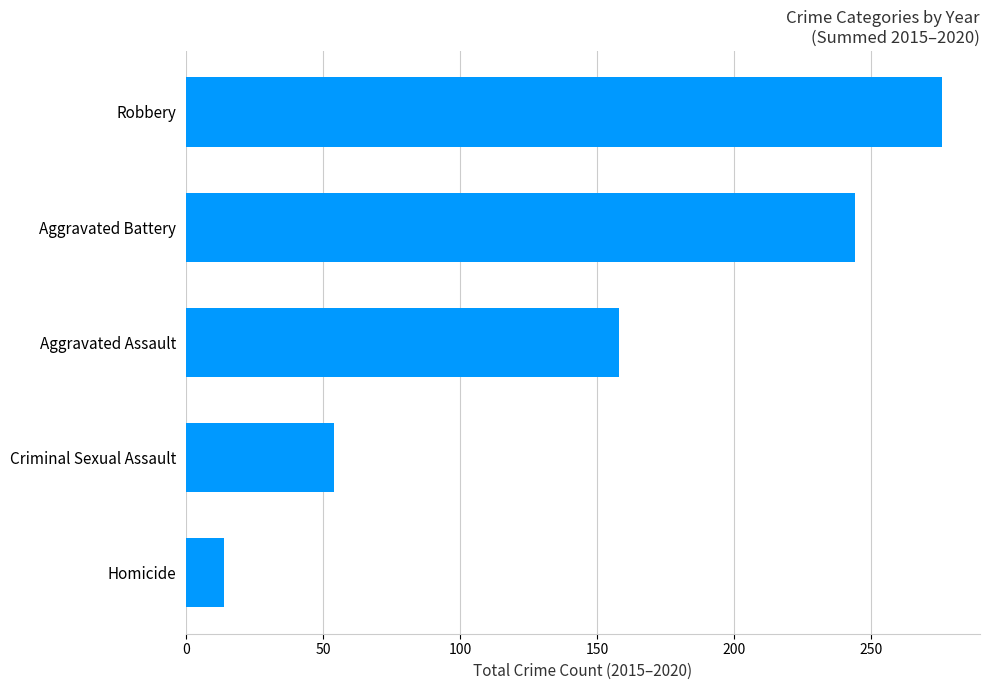

Reading bottom to top, transcribe all the data shown in this chart.

Homicide=14	Criminal Sexual Assault=54	Aggravated Assault=158	Aggravated Battery=244	Robbery=276